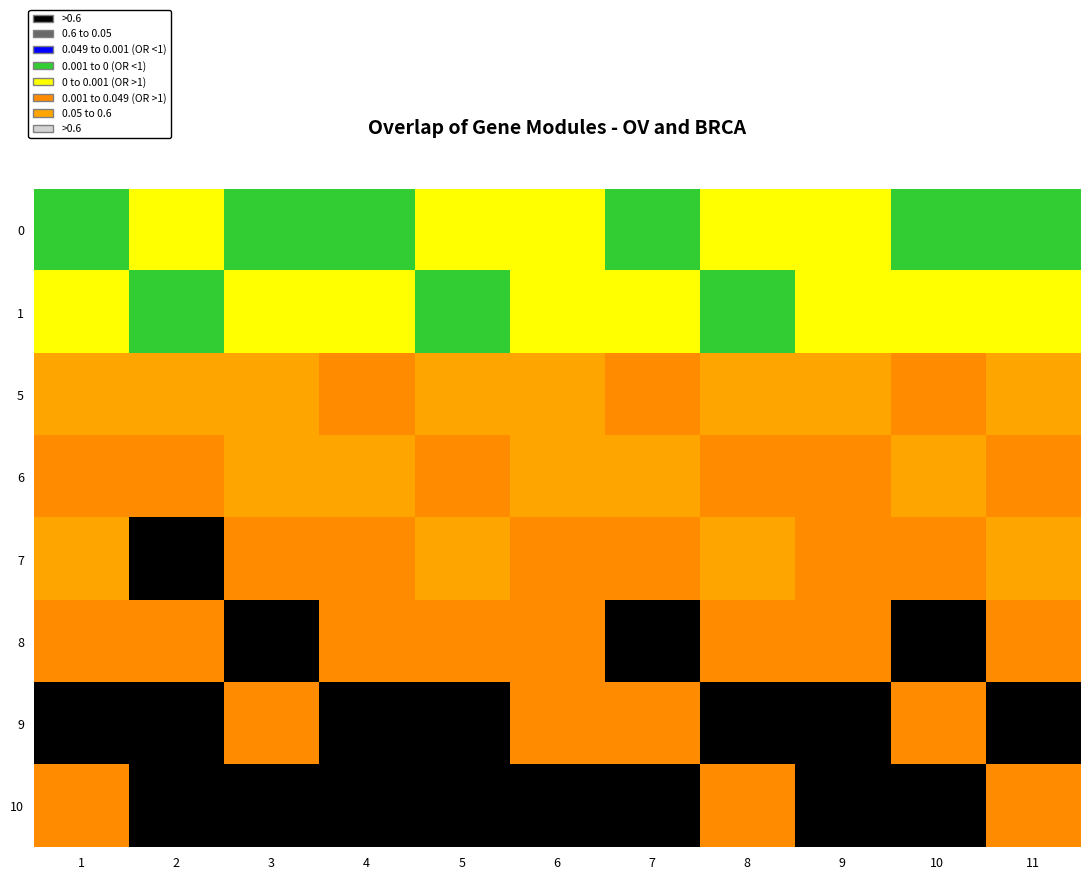

Count the number of categories in the chart.

11